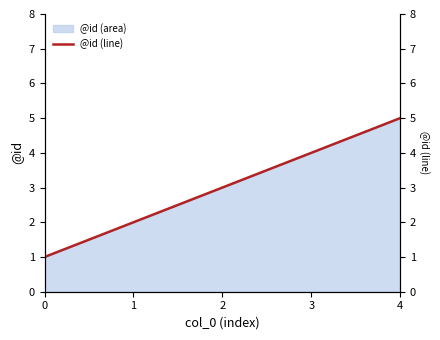

What is the difference between the maximum and second lowest values?

3